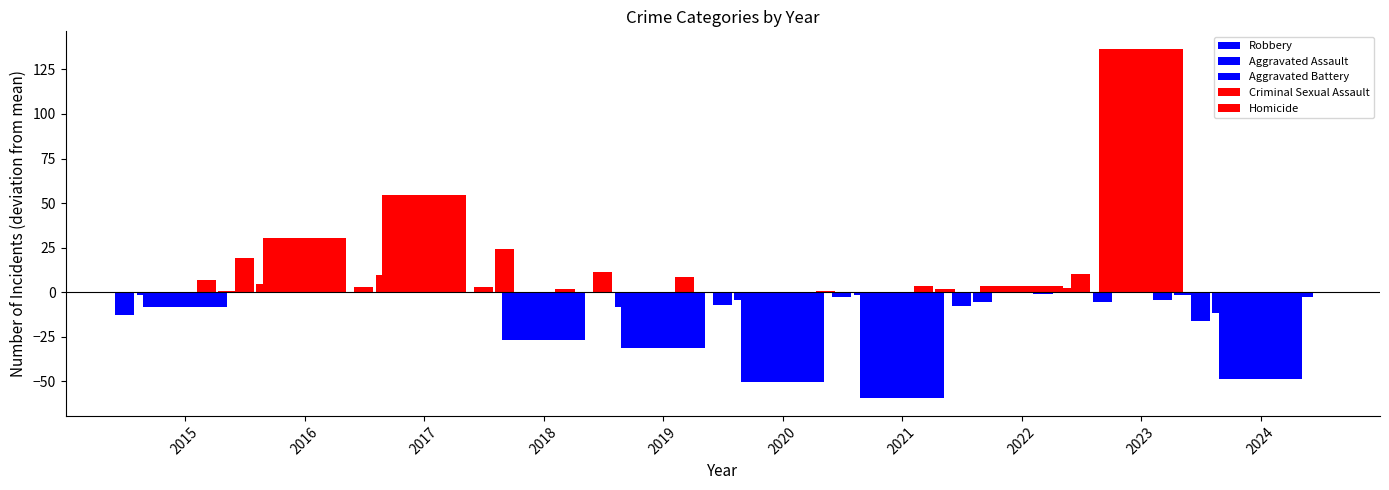

At 2017, list the series in order from largest to smallest.

Robbery, Aggravated Battery, Aggravated Assault, Criminal Sexual Assault, Homicide